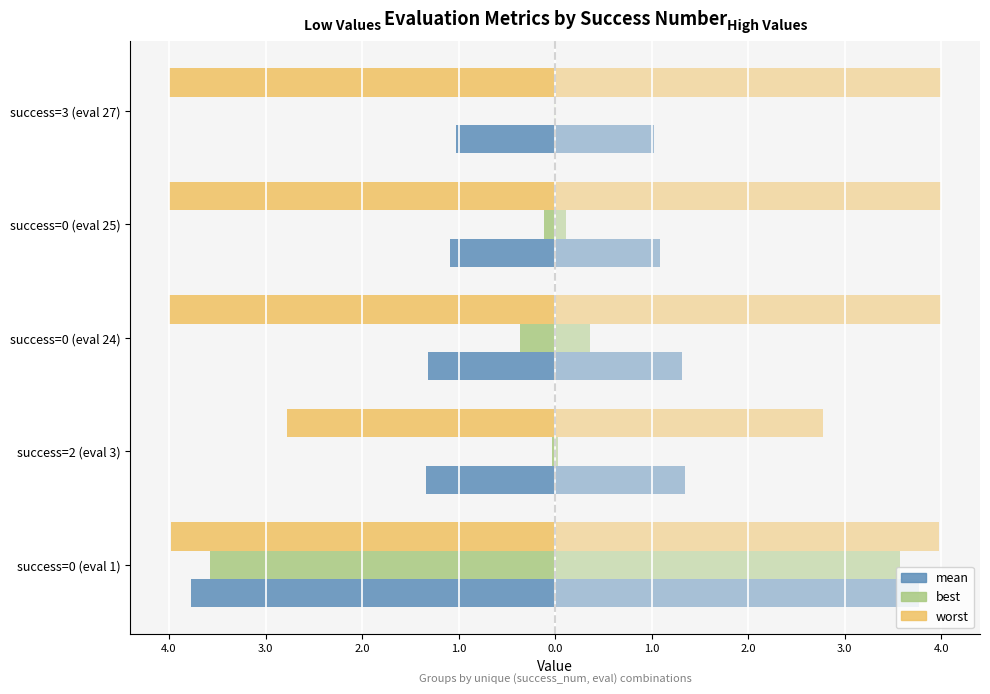

Does the chart contain stacked bars?

No